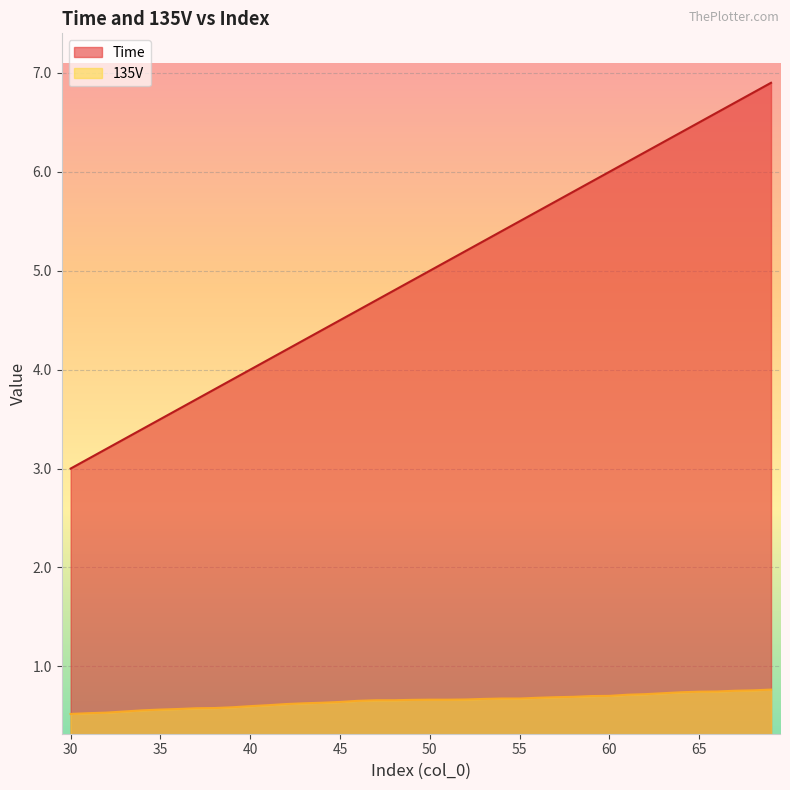

Reading left to right, list all the values displayed in this chart.

Time: 3.0	3.1	3.2	3.3	3.4	3.5	3.6	3.7	3.8	3.9	4.0	4.1	4.2	4.3	4.4	4.5	4.6	4.7	4.8	4.9	5.0	5.1	5.2	5.3	5.4	5.5	5.6	5.7	5.8	5.9	6.0	6.1	6.2	6.3	6.4	6.5	6.6	6.7	6.8	6.9
135V: 0.5	0.5	0.5	0.5	0.6	0.6	0.6	0.6	0.6	0.6	0.6	0.6	0.6	0.6	0.6	0.6	0.7	0.7	0.7	0.7	0.7	0.7	0.7	0.7	0.7	0.7	0.7	0.7	0.7	0.7	0.7	0.7	0.7	0.7	0.7	0.7	0.7	0.8	0.8	0.8